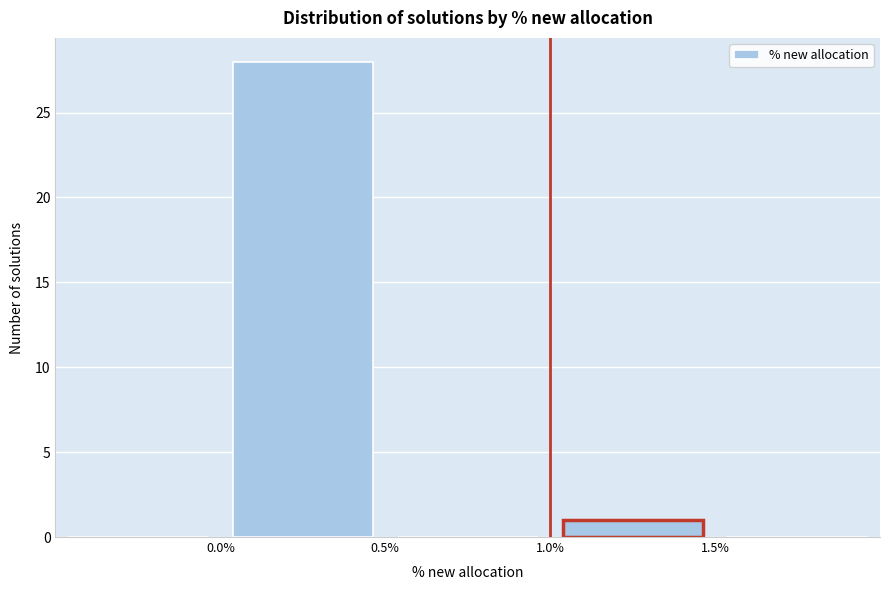

Reading left to right, list every bar in this chart as the range it spans on the x-axis followed by its height. The values are not printed on the chart, so give them approximately, as read against the axis.

-0.5 to 0.0: 0
0.0 to 0.5: 28
0.5 to 1.0: 0
1.0 to 1.5: 1
1.5 to 2.0: 0